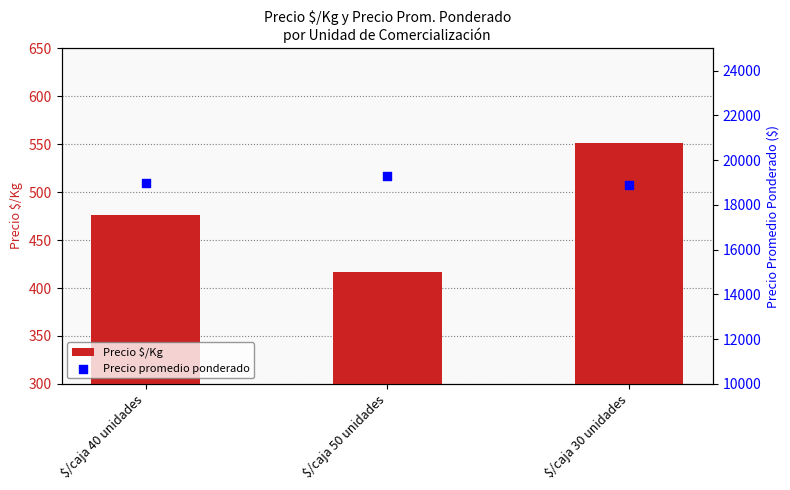

Which series reaches the maximum Y coordinate?

Precio promedio ponderado